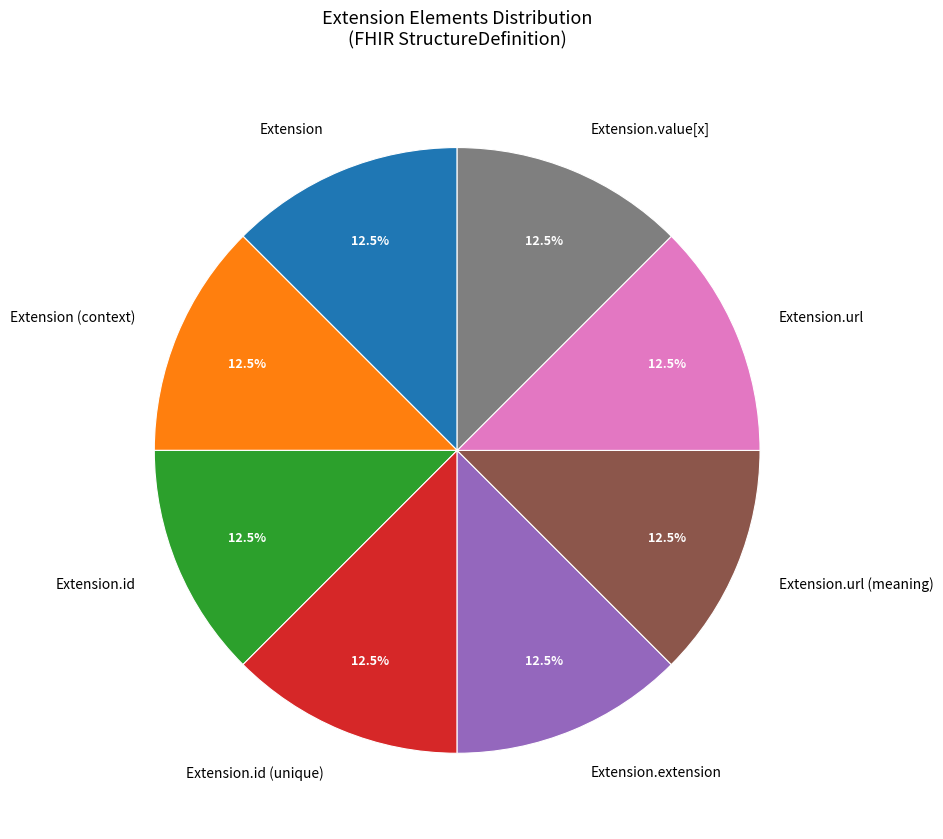

What is the total percentage of Extension.id and Extension.id (unique)?

25.0%